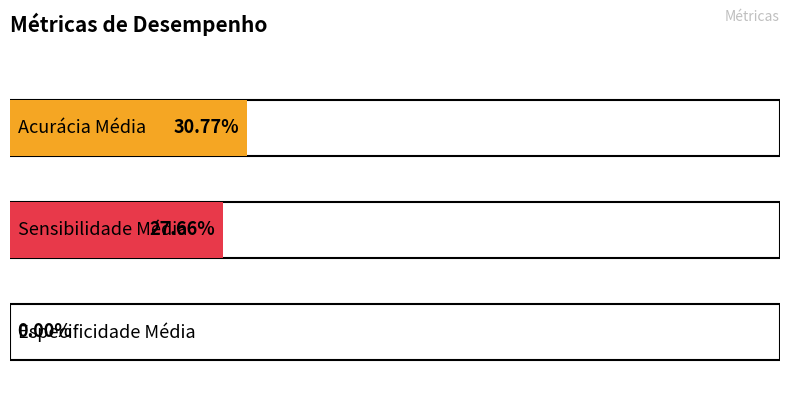

Count the values in the range 0 to 1.

3